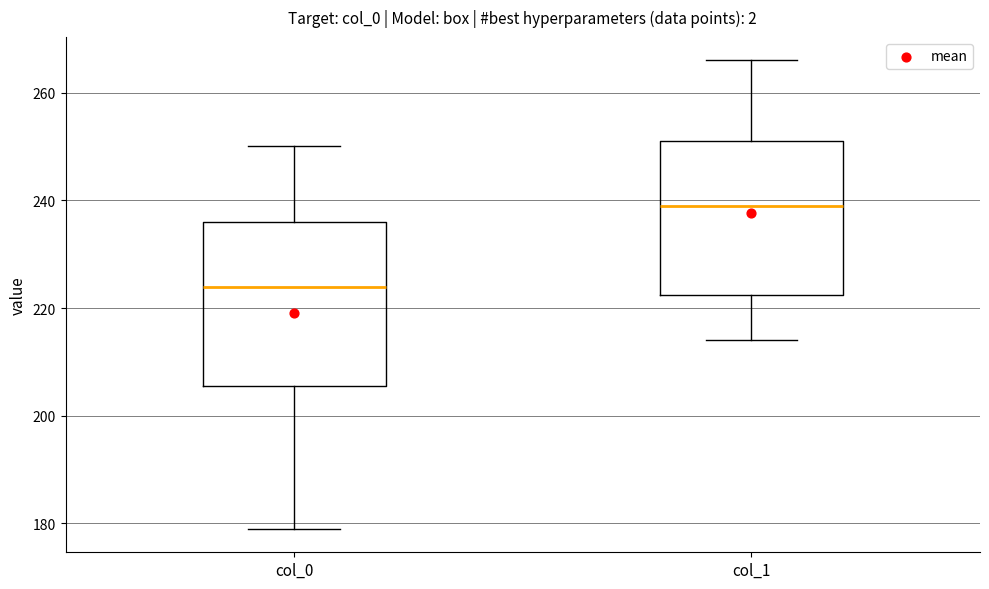

Which box has the highest median line?

col_1